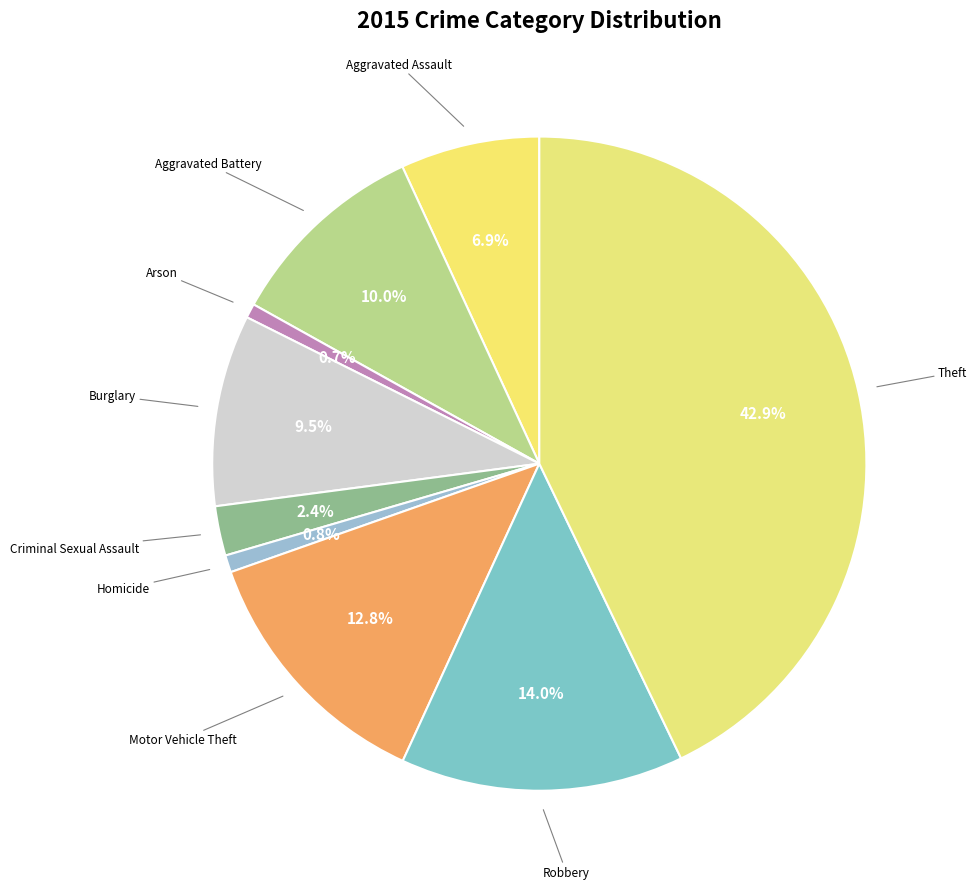

How many segments does this pie chart have?

9